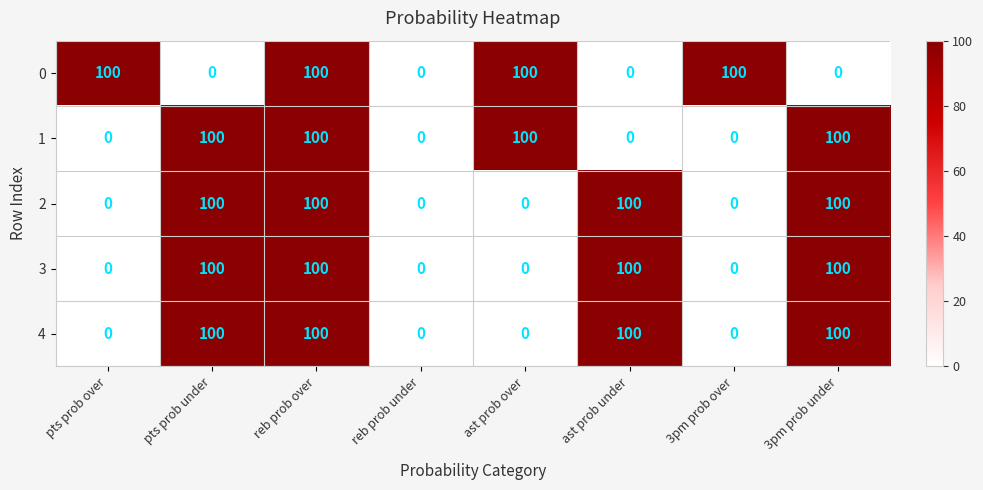

True or false: 4 has a value of 166 at ast prob under.

False